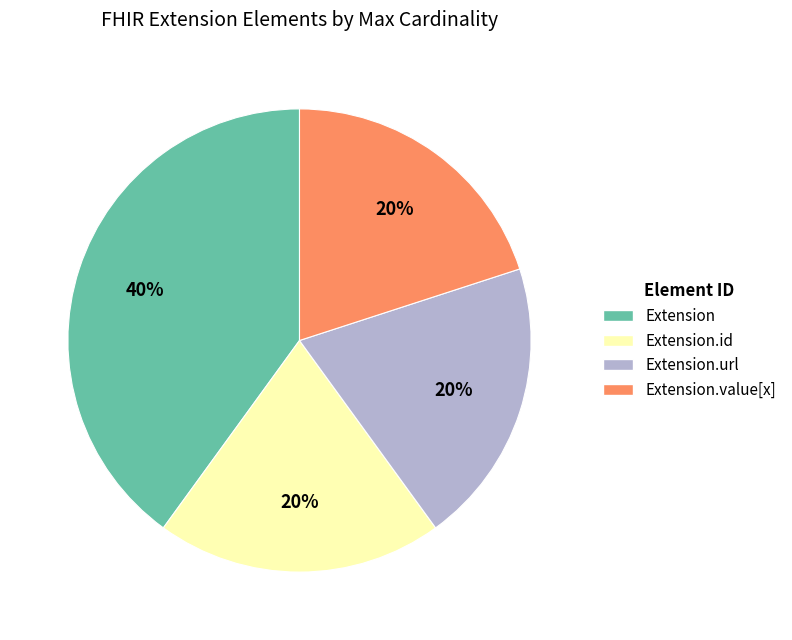

Is there a majority slice in this chart?

No